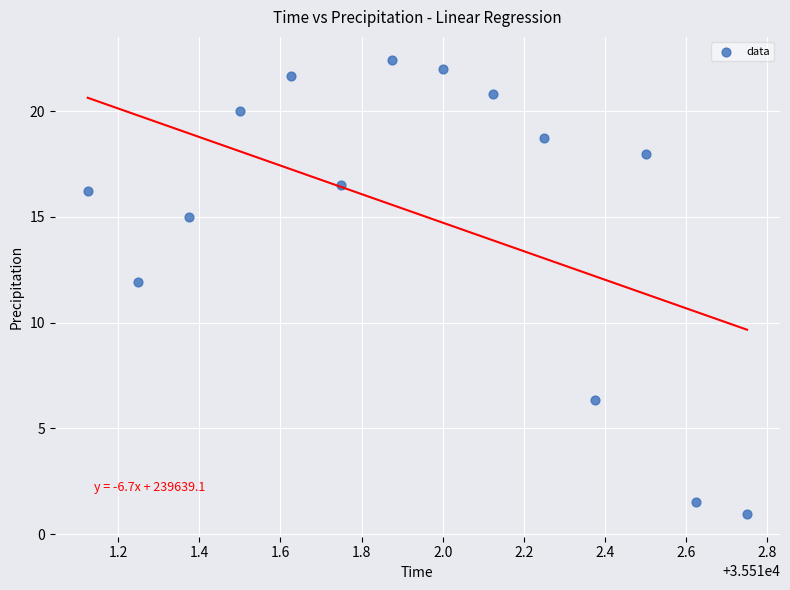

What is the range of X values (max minus min)?

1.6